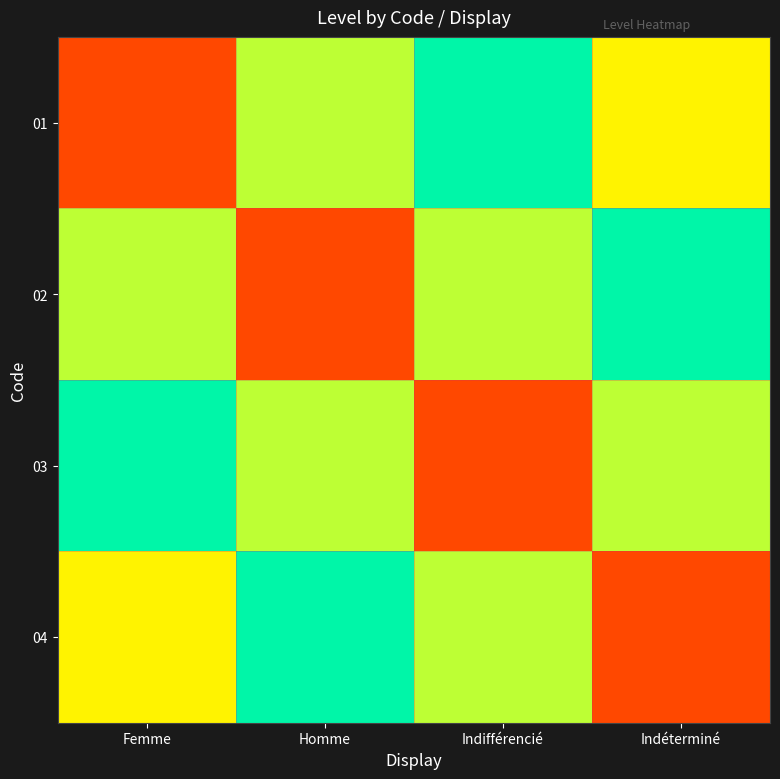

Reading left to right, list all the values displayed in this chart.

01: Femme=1.0	Homme=0.9	Indifférencié=0.8	Indéterminé=0.6
02: Femme=0.9	Homme=1.0	Indifférencié=0.9	Indéterminé=0.8
03: Femme=0.8	Homme=0.9	Indifférencié=1.0	Indéterminé=0.9
04: Femme=0.6	Homme=0.8	Indifférencié=0.9	Indéterminé=1.0